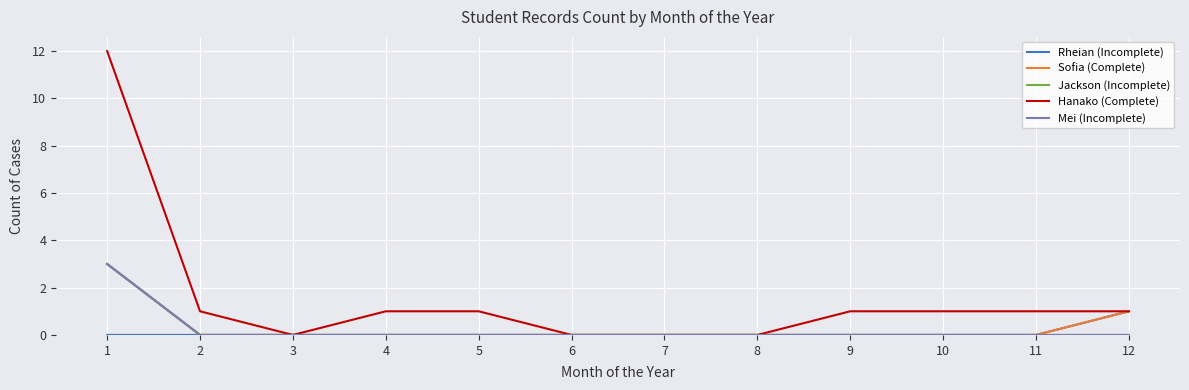

The value of Hanako (Complete) at 4 is 2. True or false?

False